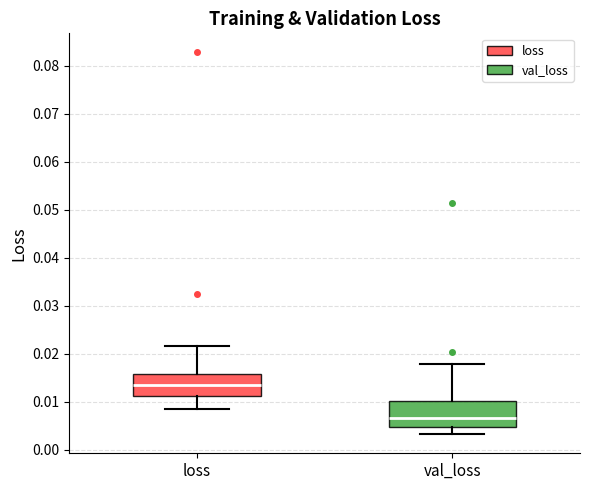

Reading left to right, read every box against the y-axis: the position of its median line, the range the box covers, and the ends of its whiskers. The values are not printed on the chart, so give them approximately, as read against the axis.

loss: median 0.013, box 0.011 to 0.016, whiskers 0.008 to 0.022
val_loss: median 0.007, box 0.005 to 0.010, whiskers 0.003 to 0.018